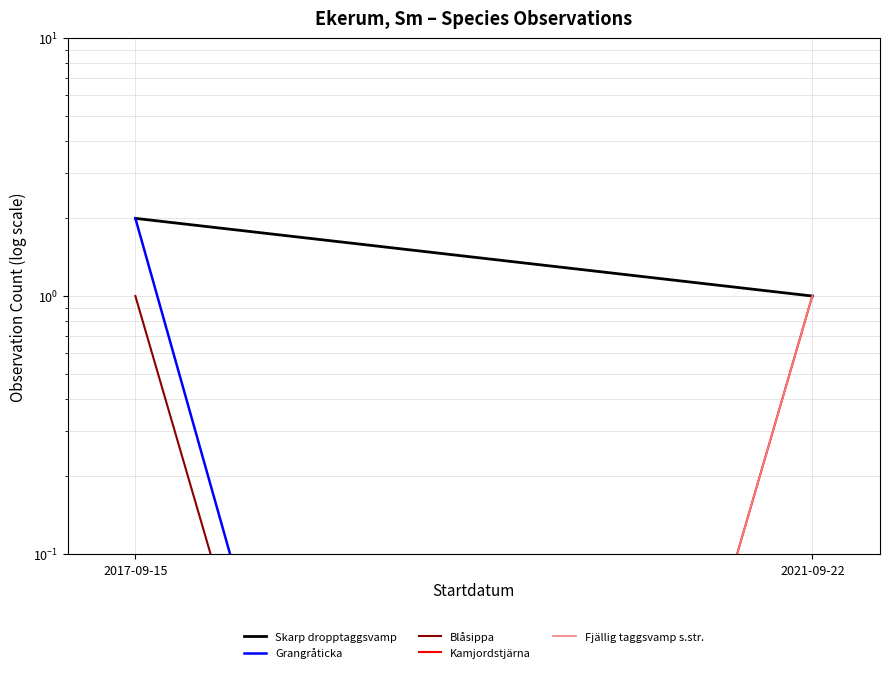

What is the label of the 2nd point from the right?

2017-09-15